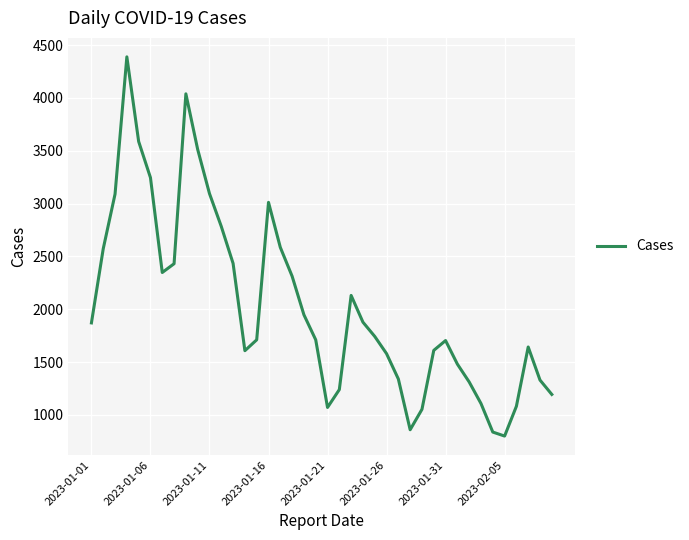

Does the chart display data point markers on the line(s)?

No